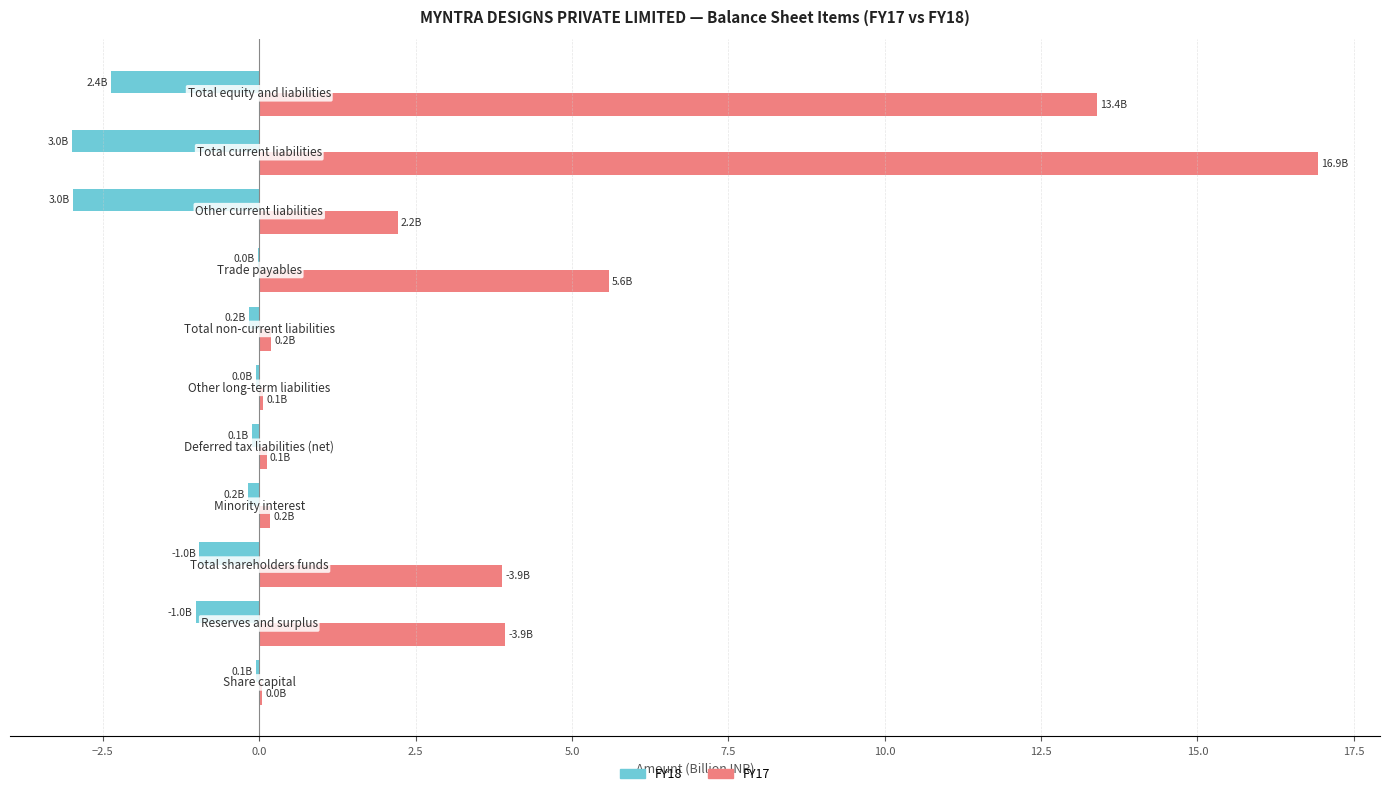

Count the number of data series in this chart.

2